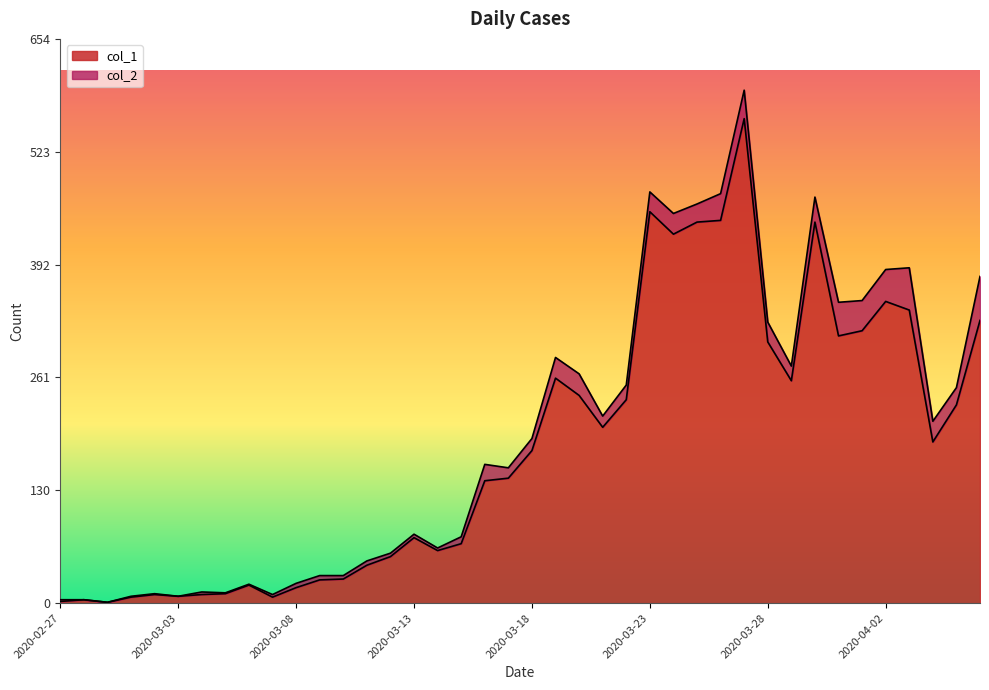

True or false: the data shows 255 at 2020-03-24.

False